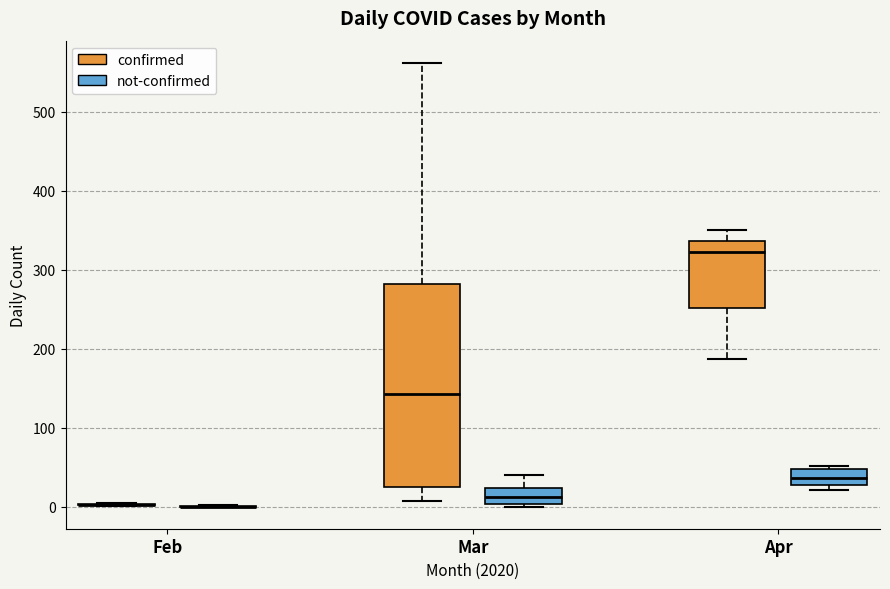

Reading left to right, transcribe this box plot: for each box, give where its median line is, the range the box spans, and where its two whiskers end, as read against the y-axis. The values are not printed on the chart, so give them approximately, as read against the axis.

Feb (confirmed): box collapsed to a line at 0, whiskers 0 to 0
Feb (not-confirmed): box collapsed to a line at 0, whiskers 0 to 0
Mar (confirmed): median 140, box 20 to 280, whiskers 10 to 560
Mar (not-confirmed): median 10, box 0 to 20, whiskers 0 (just below the box's lower edge) to 40
Apr (confirmed): median 320, box 250 to 340, whiskers 190 to 350
Apr (not-confirmed): median 40, box 30 to 50, whiskers 20 to 50 (just above the box's upper edge)